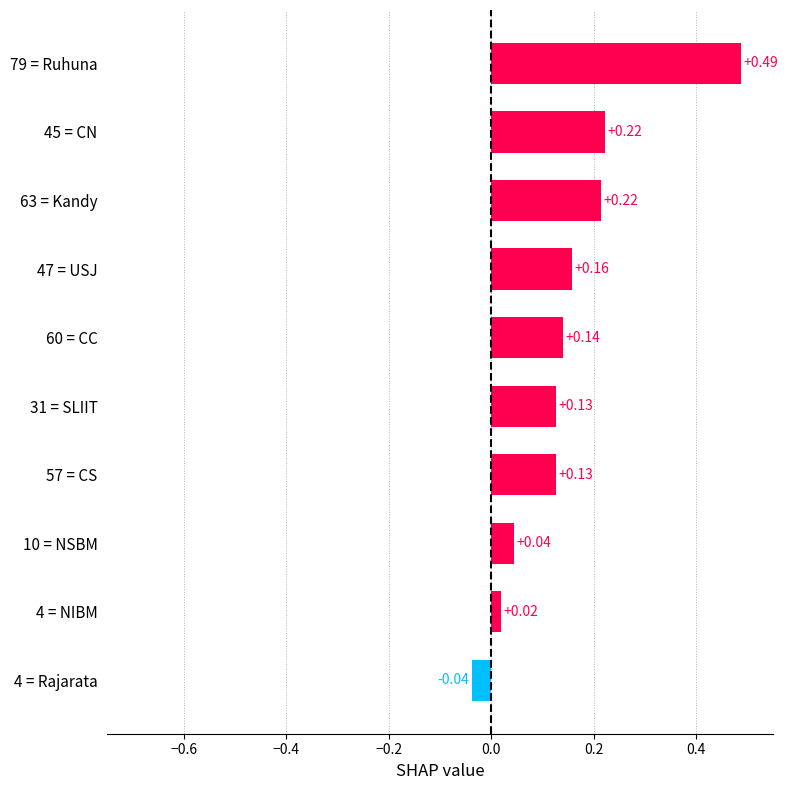

Where is the data nearest to the value 0?

4 = NIBM